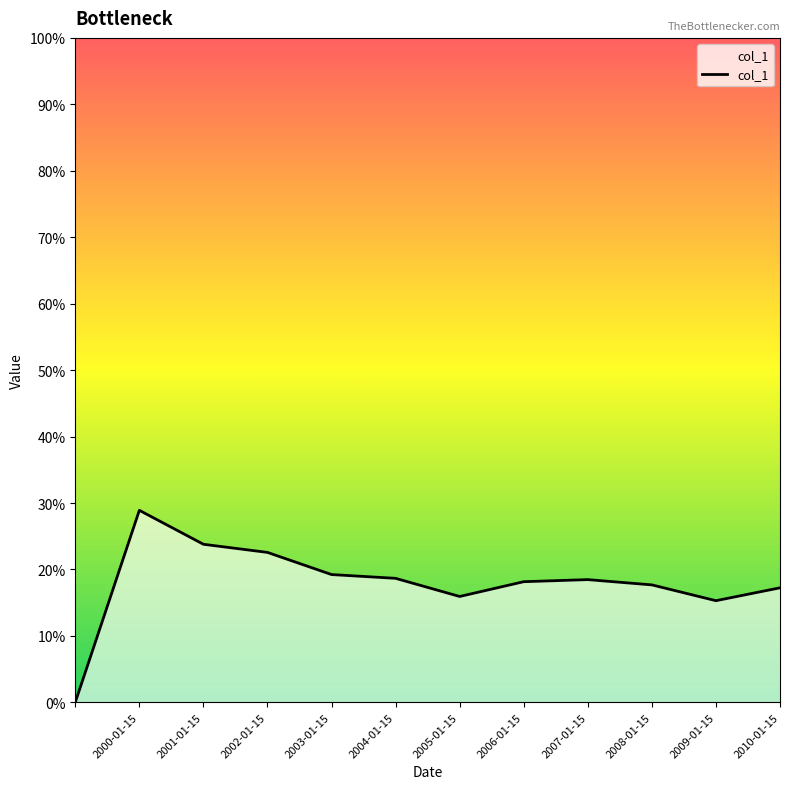

Is this an area chart (filled region under the line)?

Yes